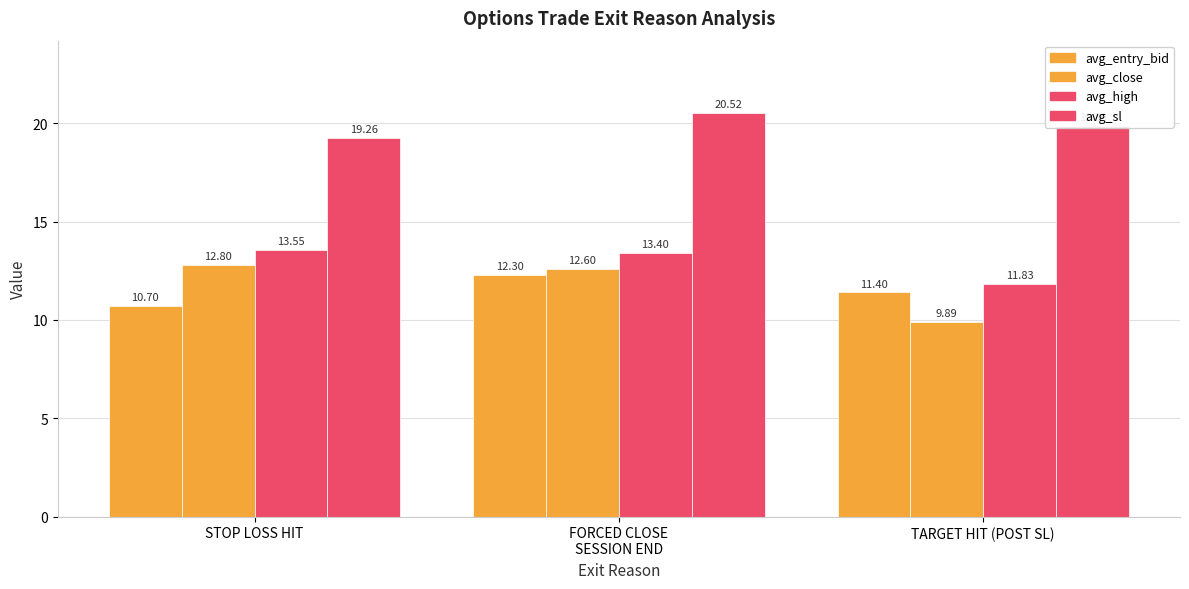

Reading left to right, list all the values displayed in this chart.

avg_entry_bid: STOP LOSS HIT=10.7	FORCED CLOSE
SESSION END=12.3	TARGET HIT (POST SL)=11.4
avg_close: STOP LOSS HIT=12.8	FORCED CLOSE
SESSION END=12.6	TARGET HIT (POST SL)=9.9
avg_high: STOP LOSS HIT=13.6	FORCED CLOSE
SESSION END=13.4	TARGET HIT (POST SL)=11.8
avg_sl: STOP LOSS HIT=19.3	FORCED CLOSE
SESSION END=20.5	TARGET HIT (POST SL)=19.9